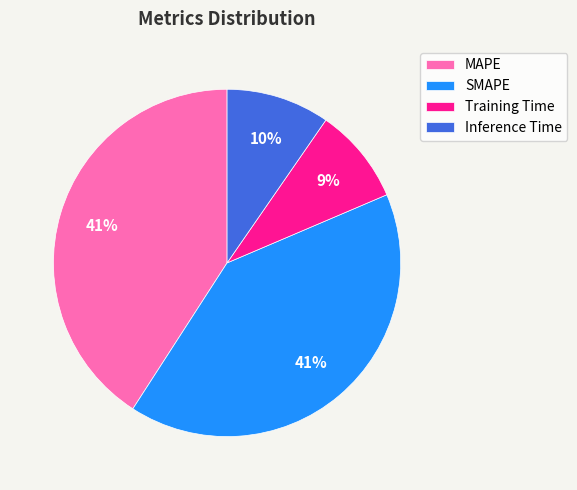

Is there a majority slice in this chart?

No